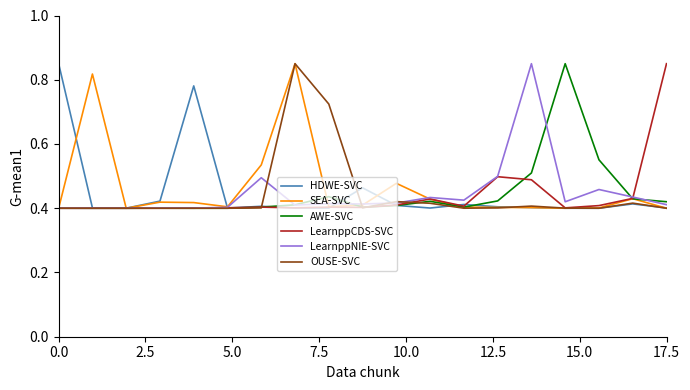

How many LearnppCDS-SVC values are between 0 and 1?

19